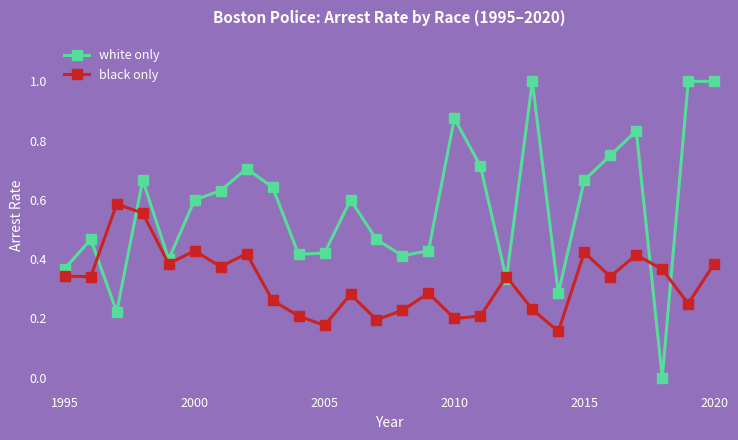

Does the chart have visible grid lines?

No